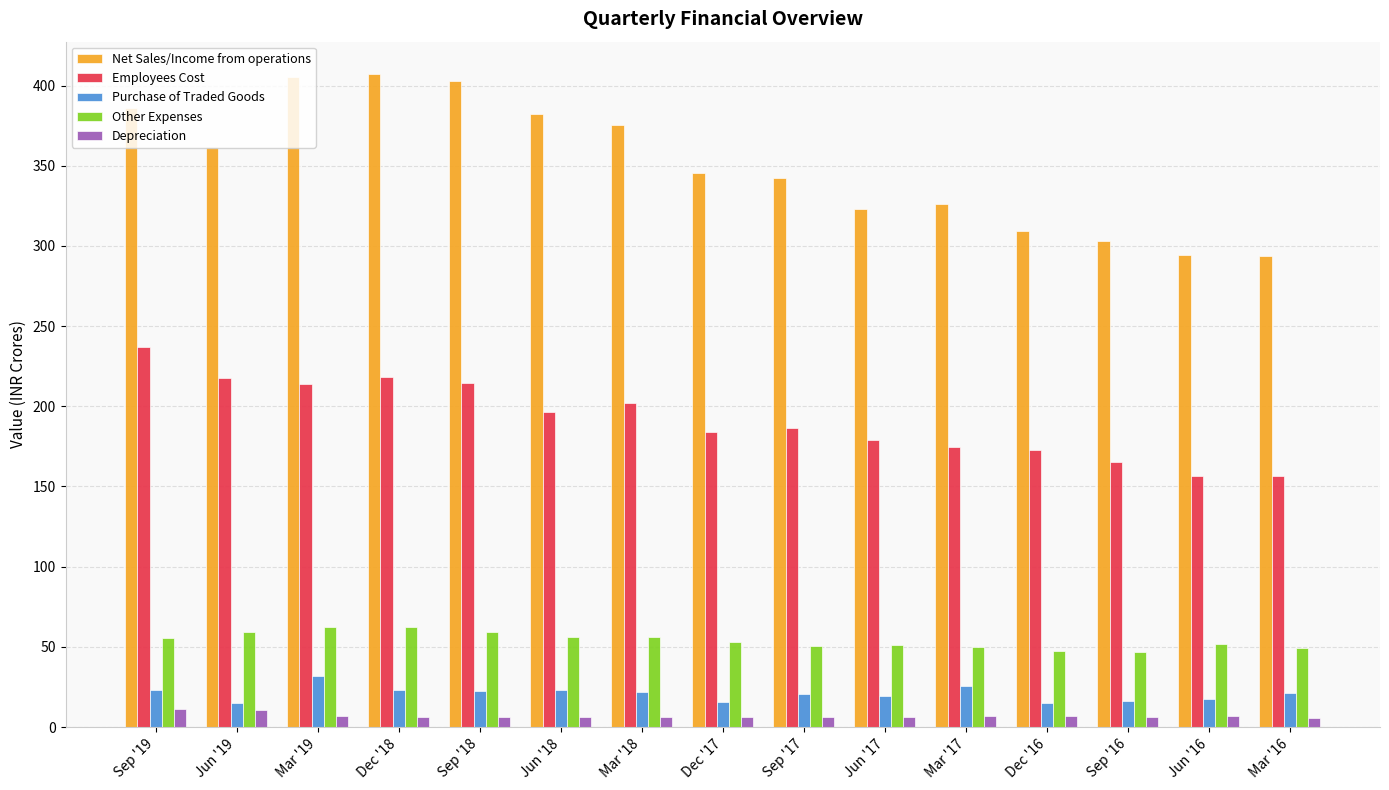

At how many categories does at least one series exceed 117?

15